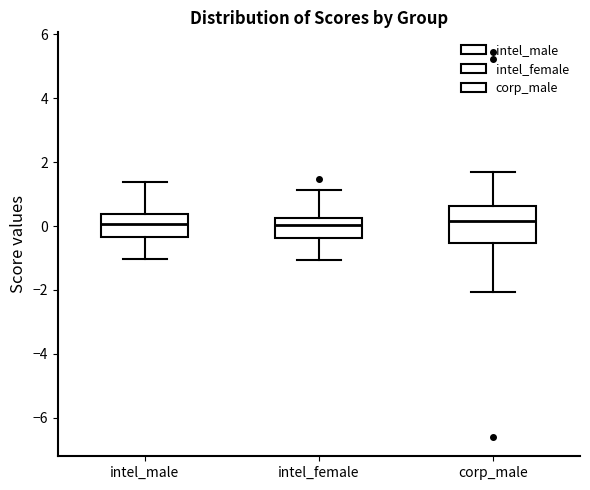

Reading left to right, transcribe this box plot: for each box, give where its median line is, the range the box spans, and where its two whiskers end, as read against the y-axis. The values are not printed on the chart, so give them approximately, as read against the axis.

intel_male: median 0.0, box -0.4 to 0.4, whiskers -1.0 to 1.4
intel_female: median 0.0, box -0.4 to 0.2, whiskers -1.0 to 1.2
corp_male: median 0.2, box -0.6 to 0.6, whiskers -2.0 to 1.6